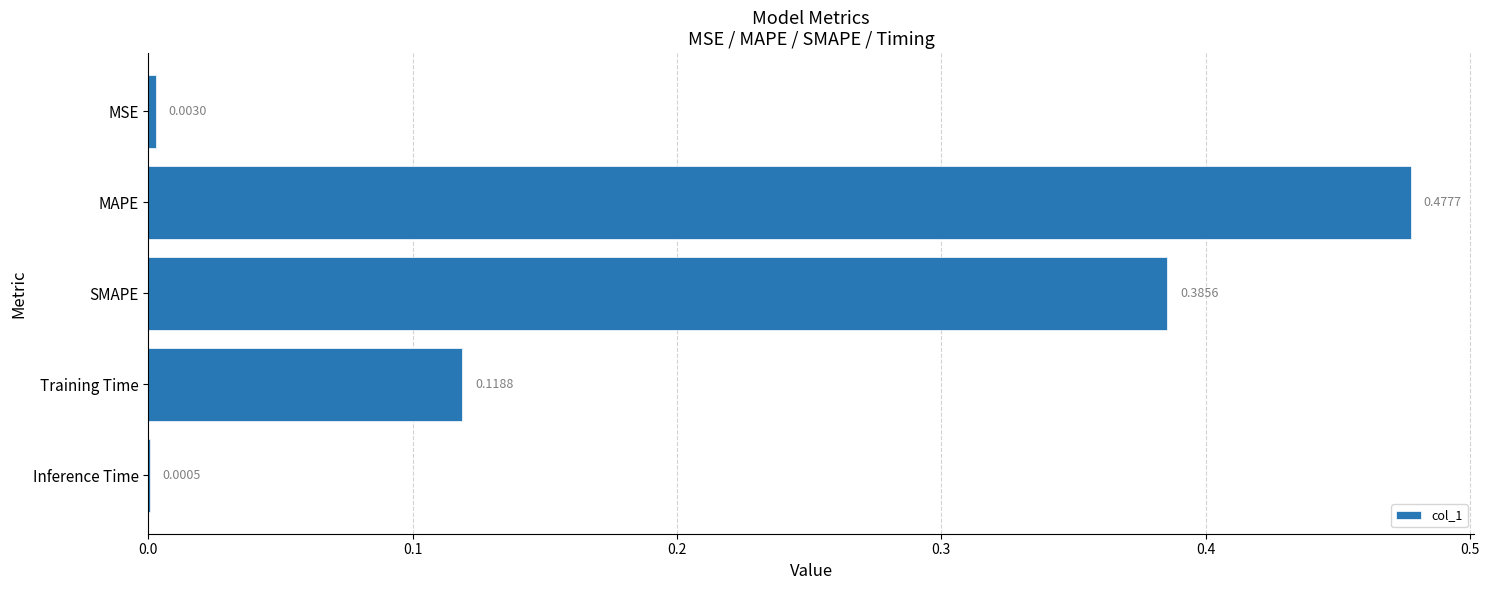

What is the change in value from MSE to MAPE?

+0.5